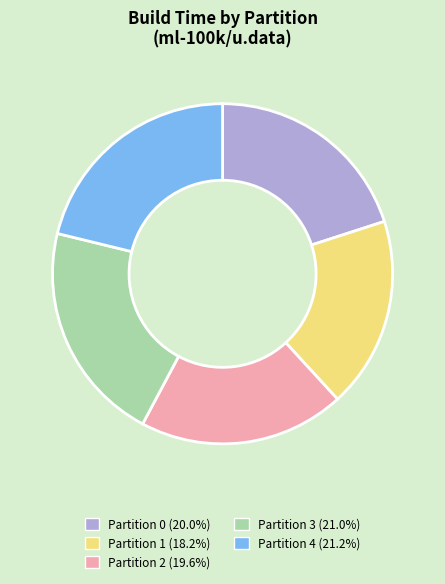

Do Partition 3 (21.0%) and Partition 2 (19.6%) together represent more than half of the pie?

No